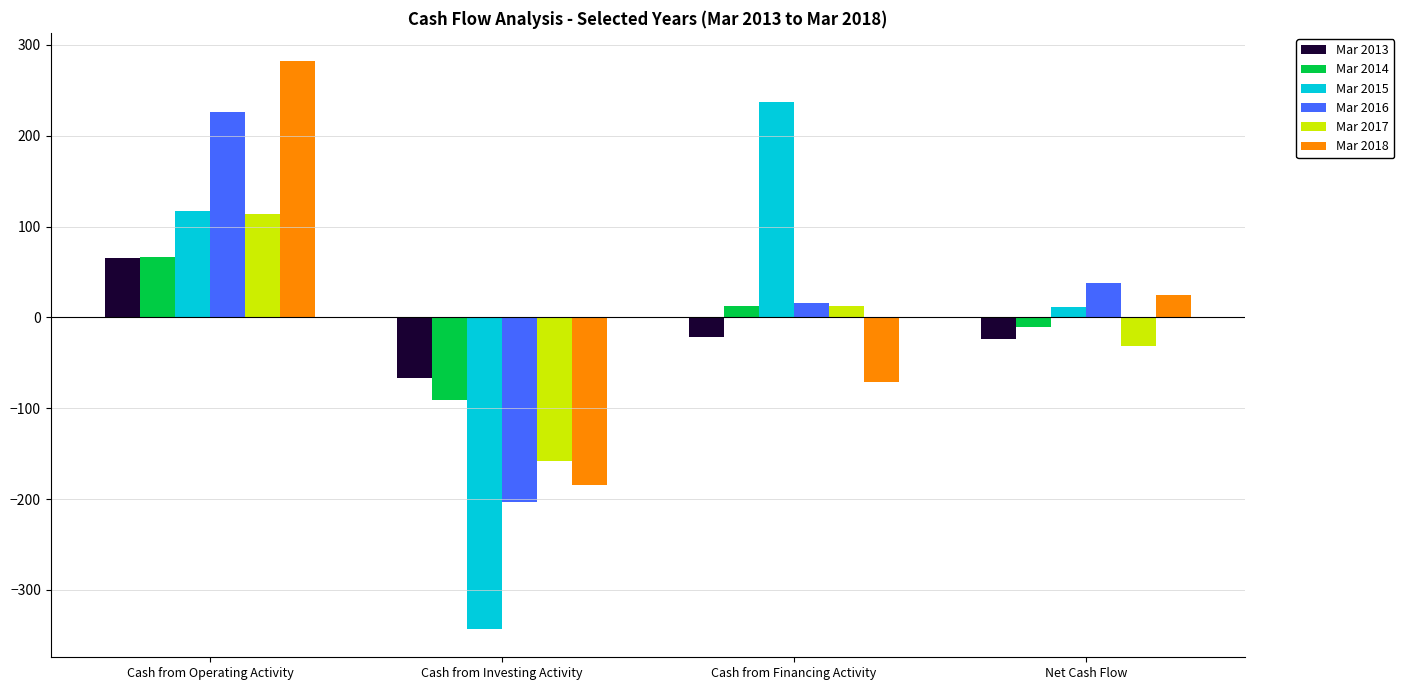

What are all the series names shown in the legend?

Mar 2013, Mar 2014, Mar 2015, Mar 2016, Mar 2017, Mar 2018